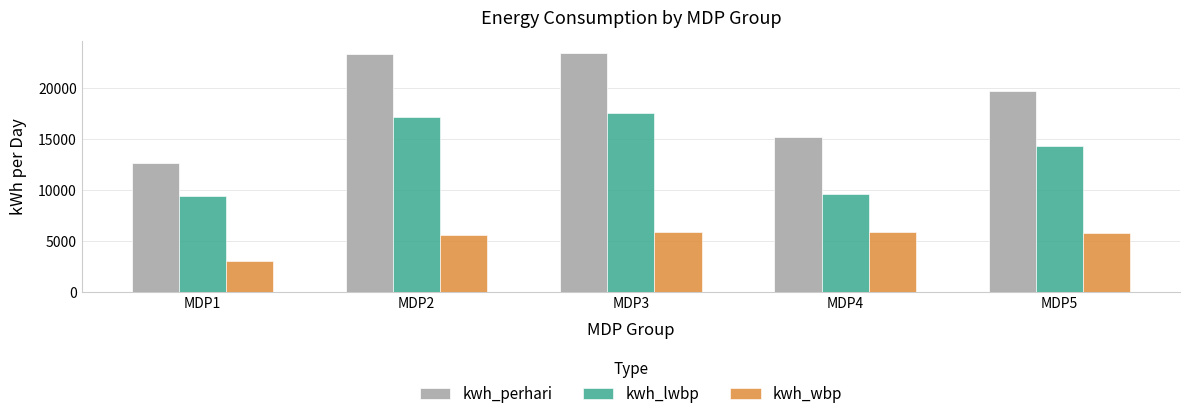

At how many categories does at least one series exceed 16062?

3